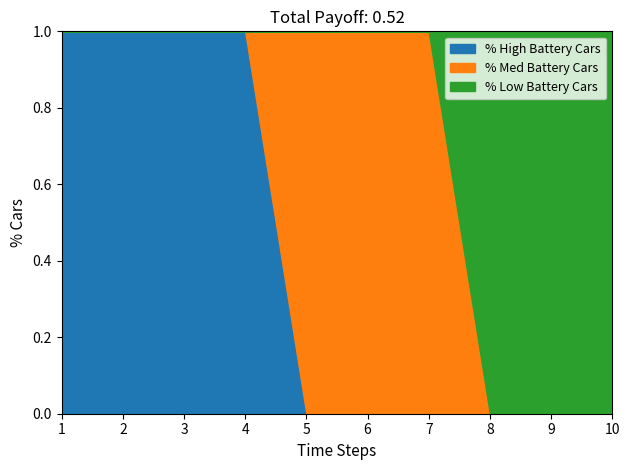

Is the value of 2 at 9 greater than the value of 0 at 4?

No